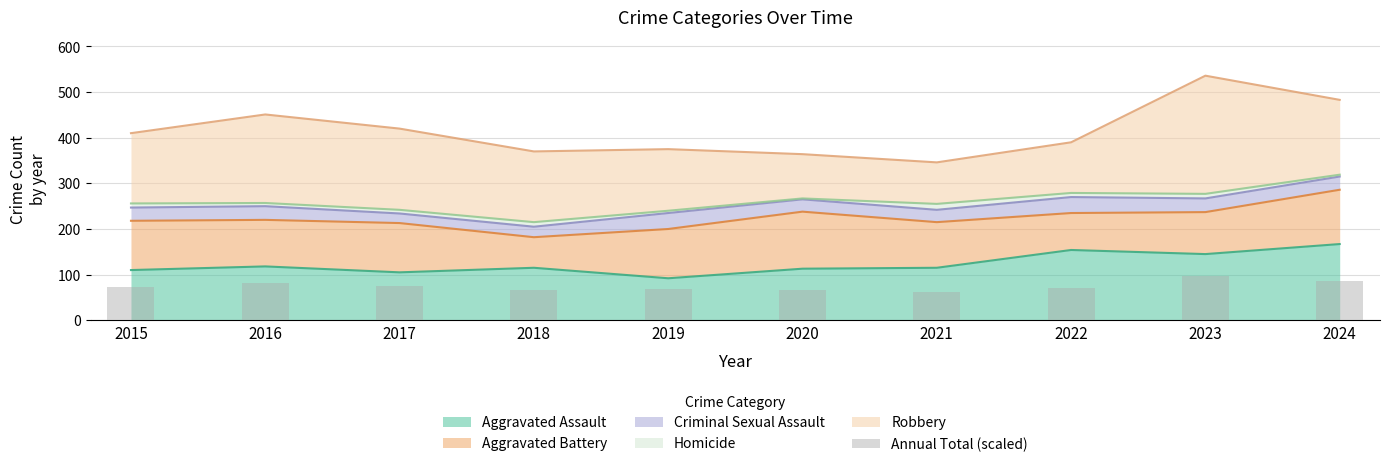

Read the value at 2023.

96.5